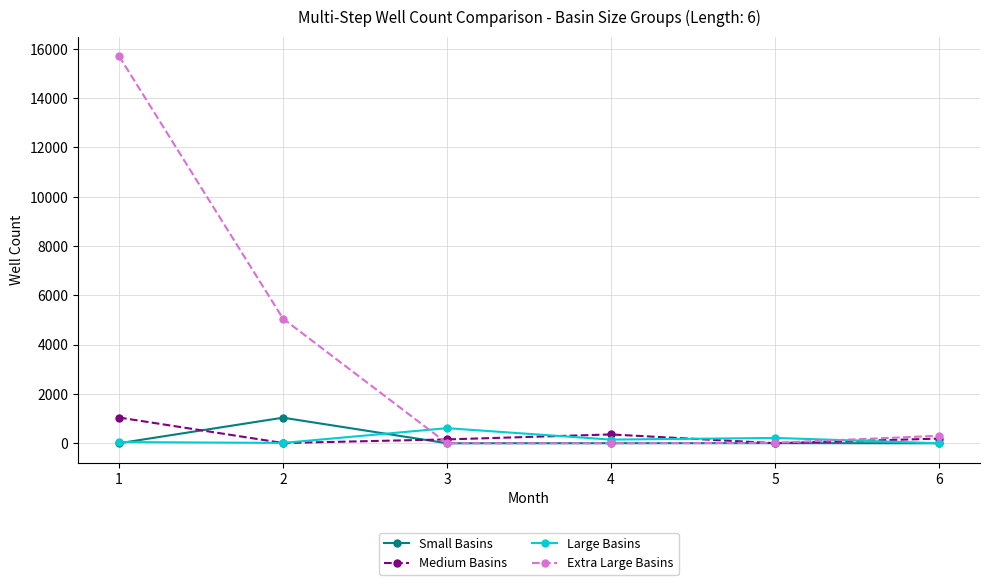

At how many categories does at least one series exceed 9951?

1